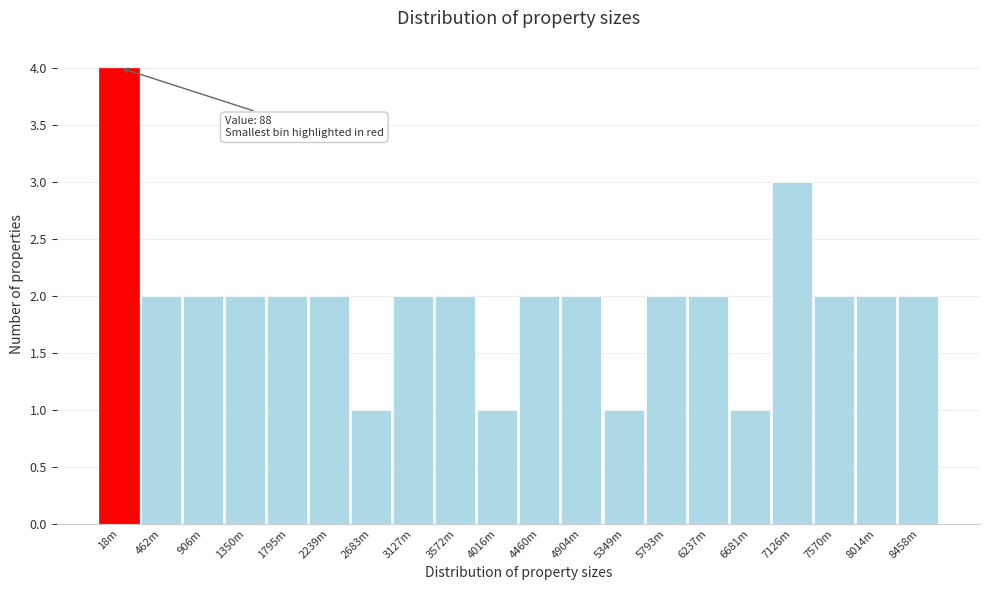

Reading right to left, extract all data points from this chart.

8458m=2	8014m=2	7570m=2	7126m=3	6681m=1	6237m=2	5793m=2	5349m=1	4904m=2	4460m=2	4016m=1	3572m=2	3127m=2	2683m=1	2239m=2	1795m=2	1350m=2	906m=2	462m=2	18m=4